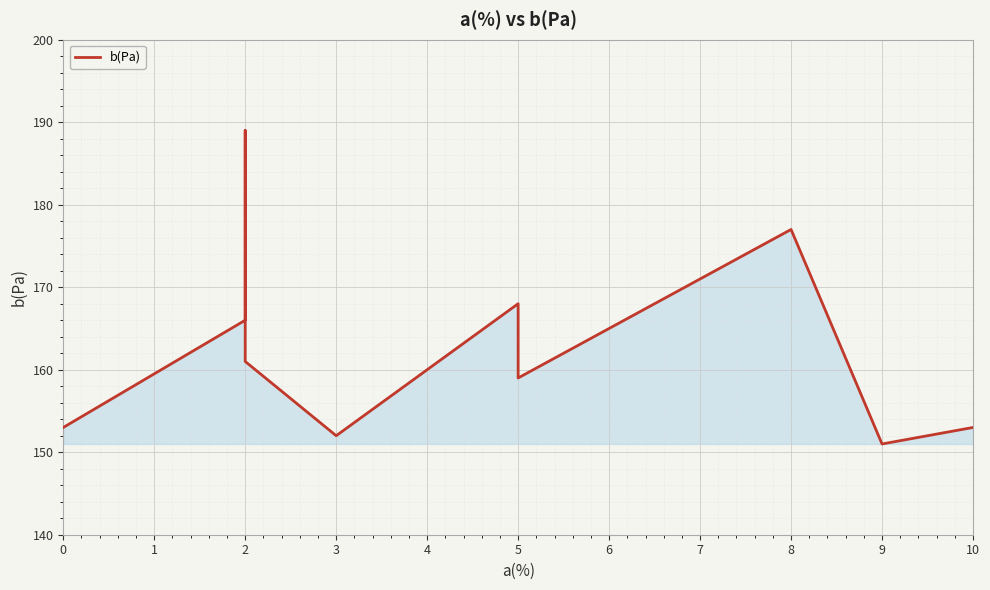

How many lines are shown in the chart?

1